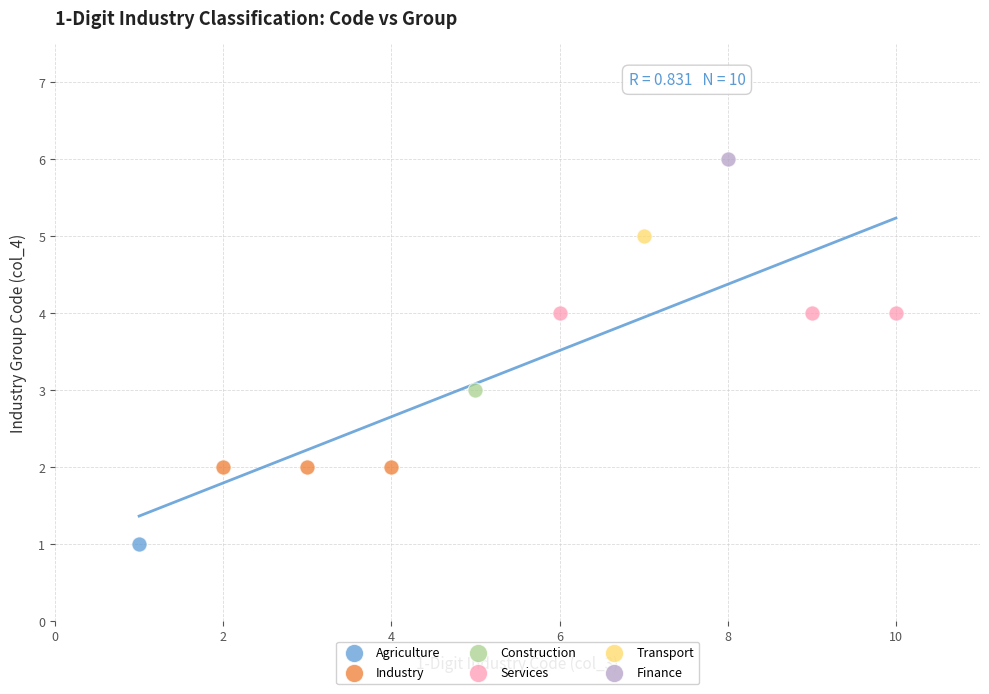

Which series reaches the minimum Y coordinate?

Agriculture